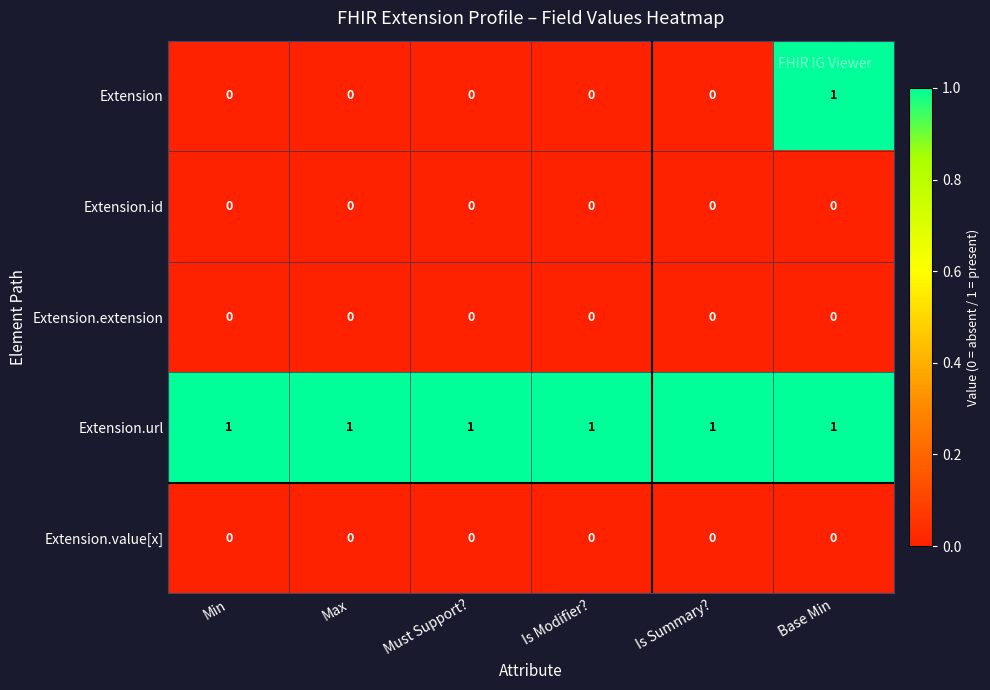

Reading left to right, extract all data points from this chart.

Extension: Min=0	Max=0	Must Support?=0	Is Modifier?=0	Is Summary?=0	Base Min=1
Extension.id: Min=0	Max=0	Must Support?=0	Is Modifier?=0	Is Summary?=0	Base Min=0
Extension.extension: Min=0	Max=0	Must Support?=0	Is Modifier?=0	Is Summary?=0	Base Min=0
Extension.url: Min=1	Max=1	Must Support?=1	Is Modifier?=1	Is Summary?=1	Base Min=1
Extension.value[x]: Min=0	Max=0	Must Support?=0	Is Modifier?=0	Is Summary?=0	Base Min=0